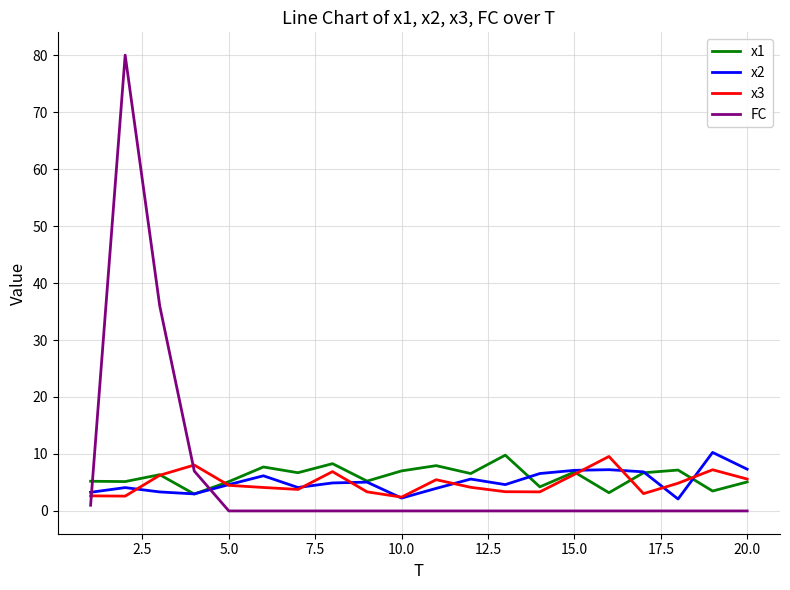

What is the difference between the maximum and minimum values in the x3 series?

7.1